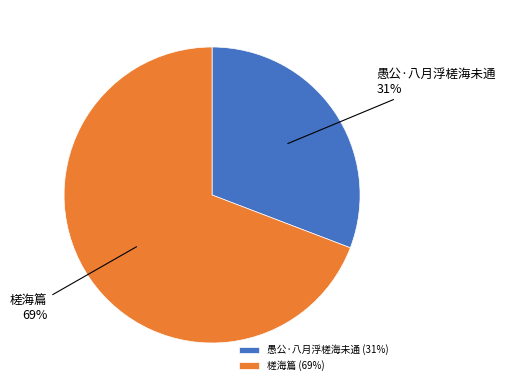

Which has a higher value, 槎海篇 or 愚公·八月浮槎海未通?

槎海篇